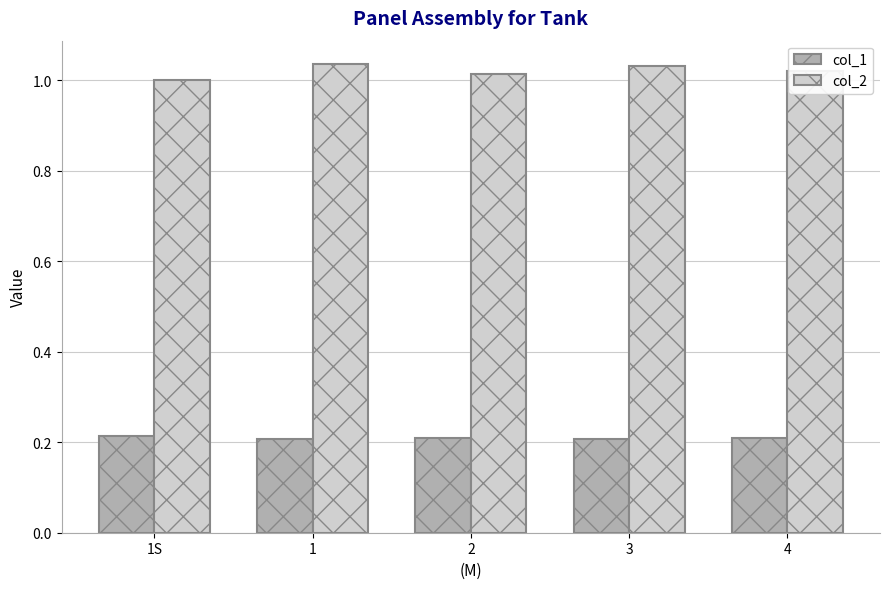

What position from the left is 4?

5